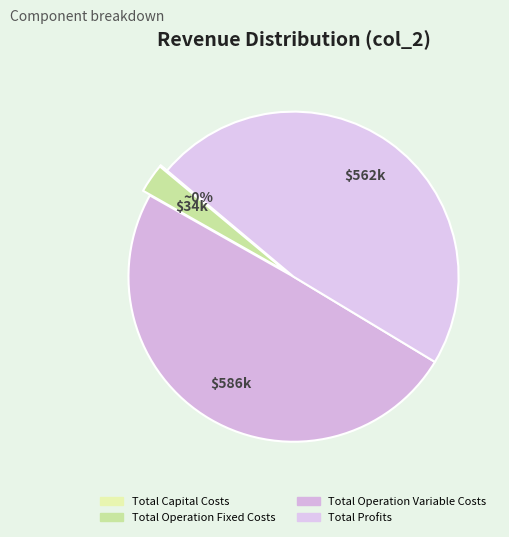

Rank the categories by value from highest to lowest.

Total Operation Variable Costs, Total Profits, Total Operation Fixed Costs, Total Capital Costs